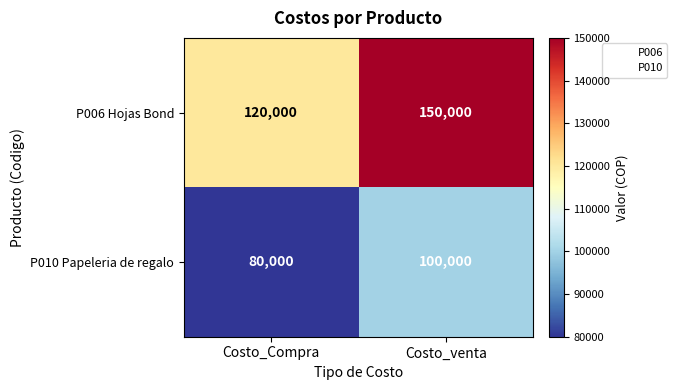

At which category is the sum across all series the highest?

Costo_venta